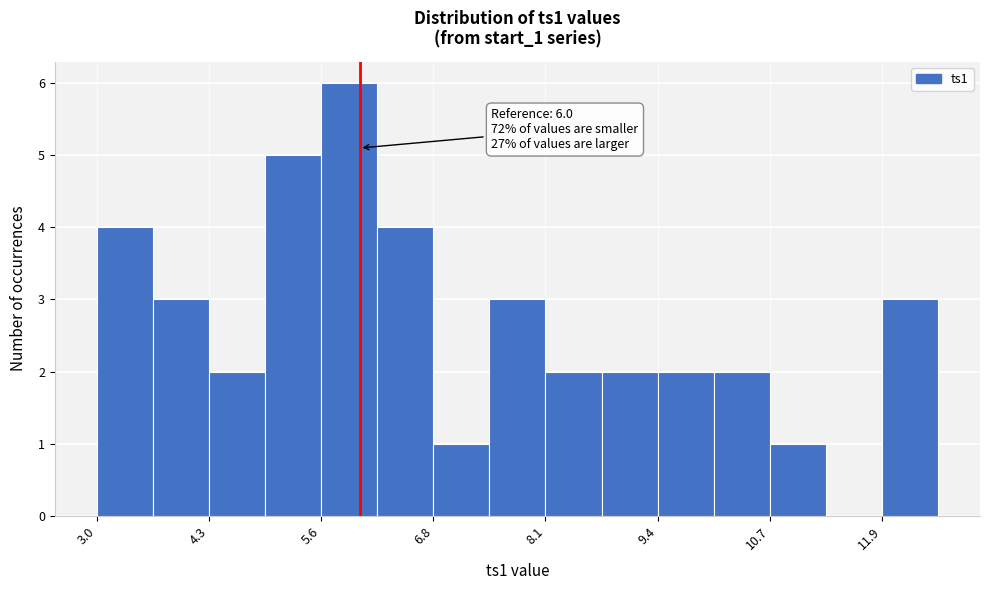

Read against the x-axis, roughly where is the centre of the tallest bar?

5.8